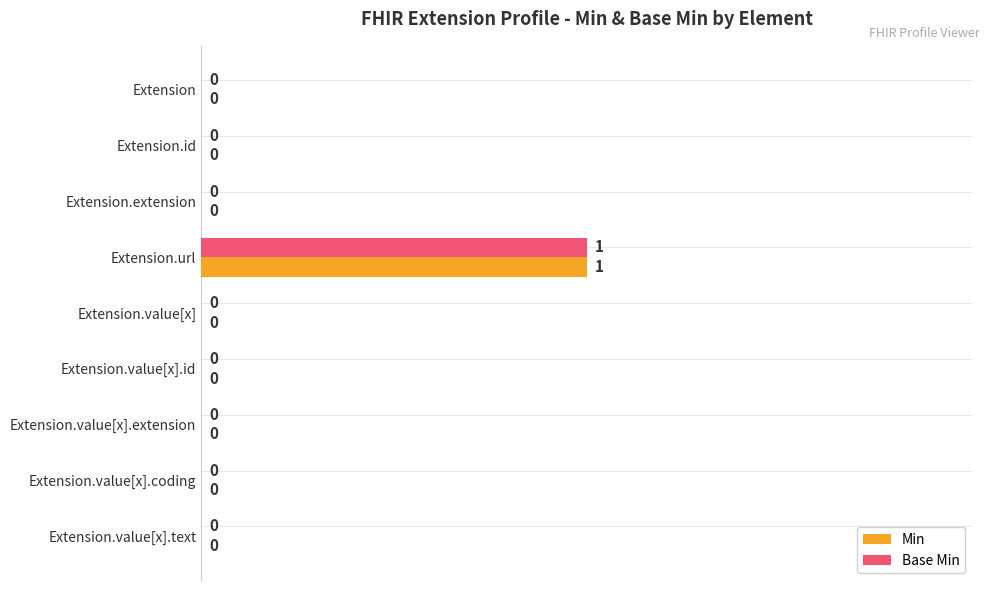

Which category has the highest value in the Base Min series?

Extension.url